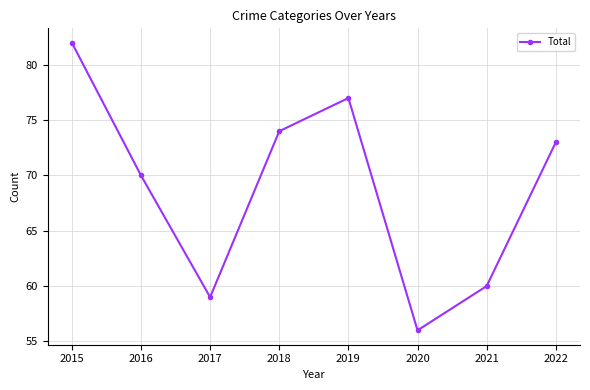

What is the average value?

69